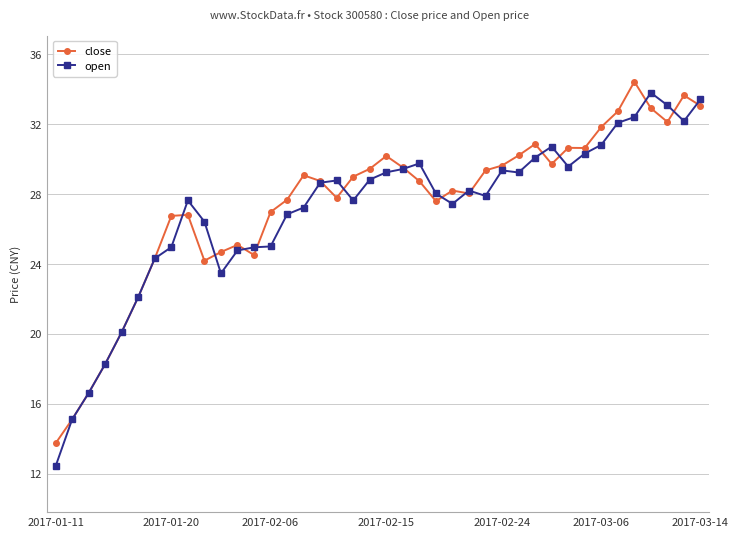

What is the maximum value for open?

33.8